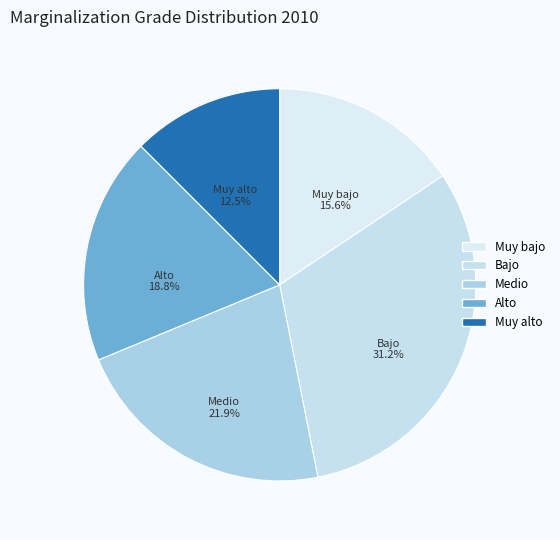

What is the smallest slice in the pie chart?

Muy alto